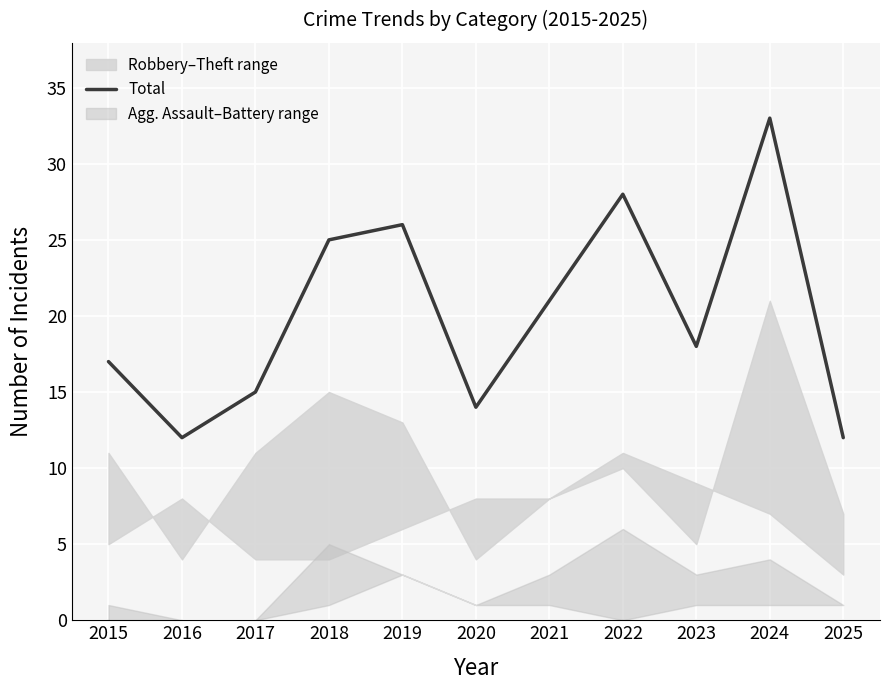

Reading right to left, transcribe all the data shown in this chart.

12	33	18	28	21	14	26	25	15	12	17